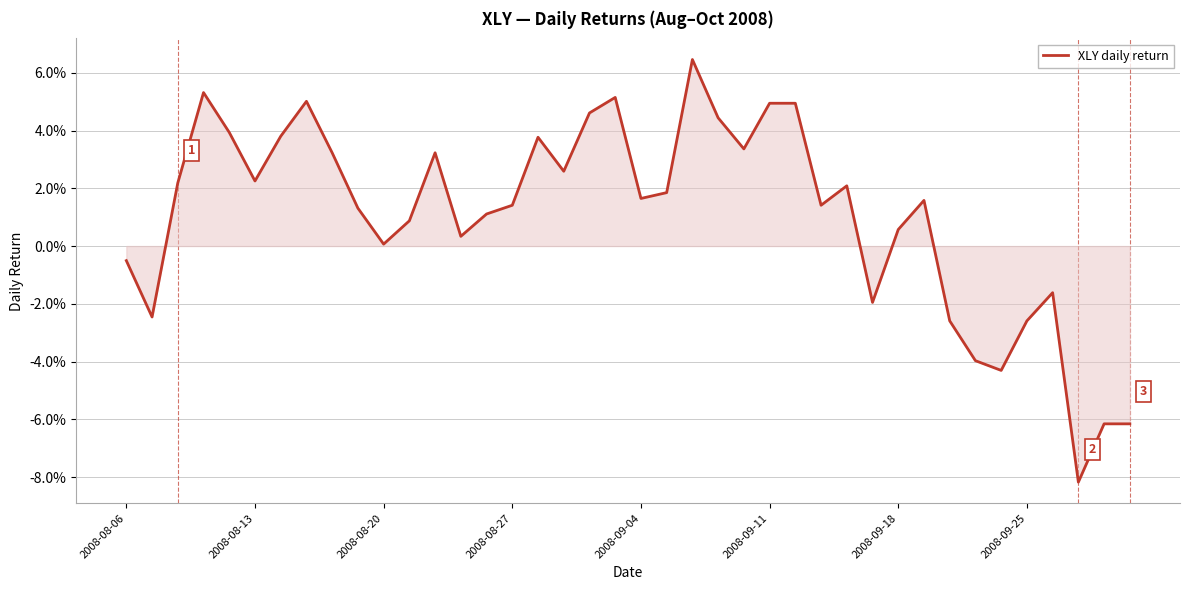

How many interior local valleys (lower than both neighbors) does the data have?

11